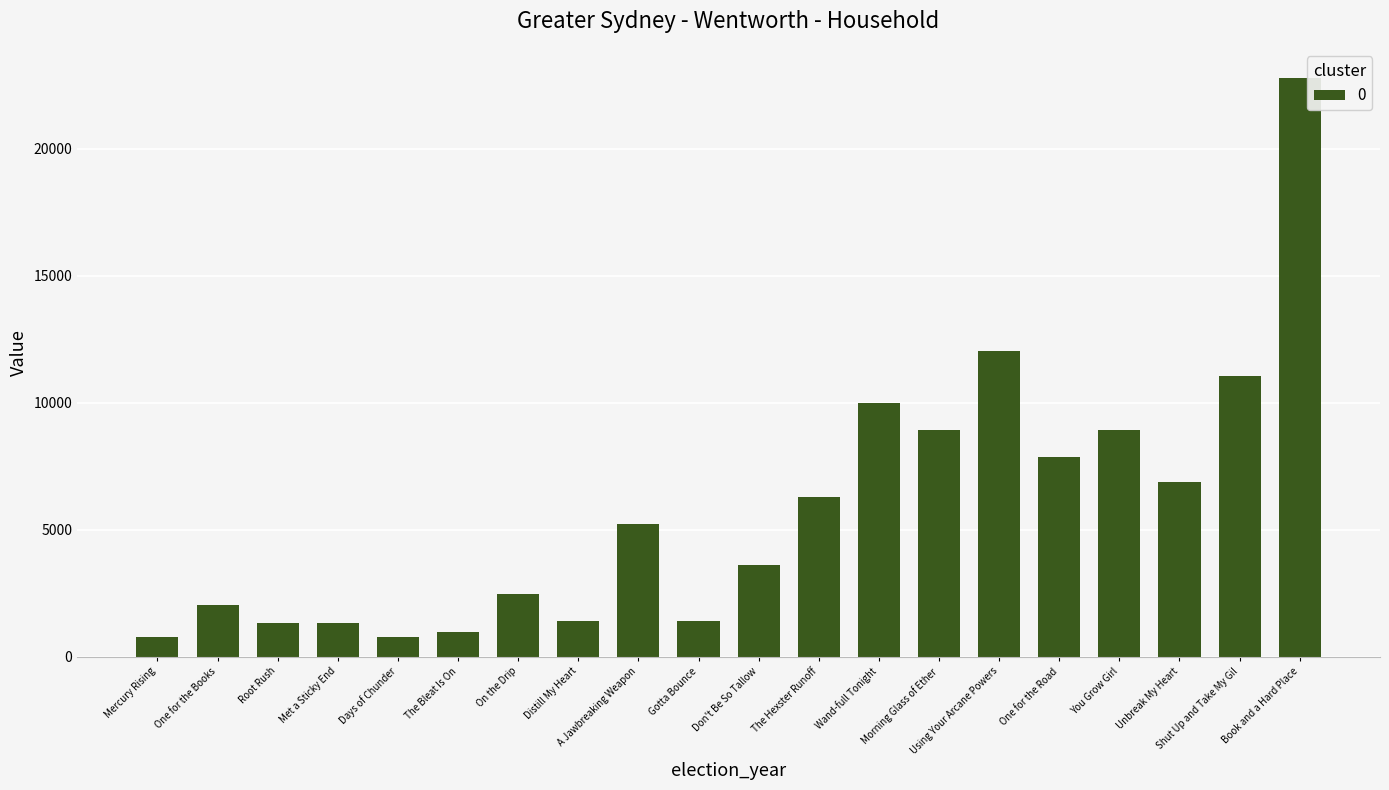

The chart shows a value of 800 at Mercury Rising. True or false?

True